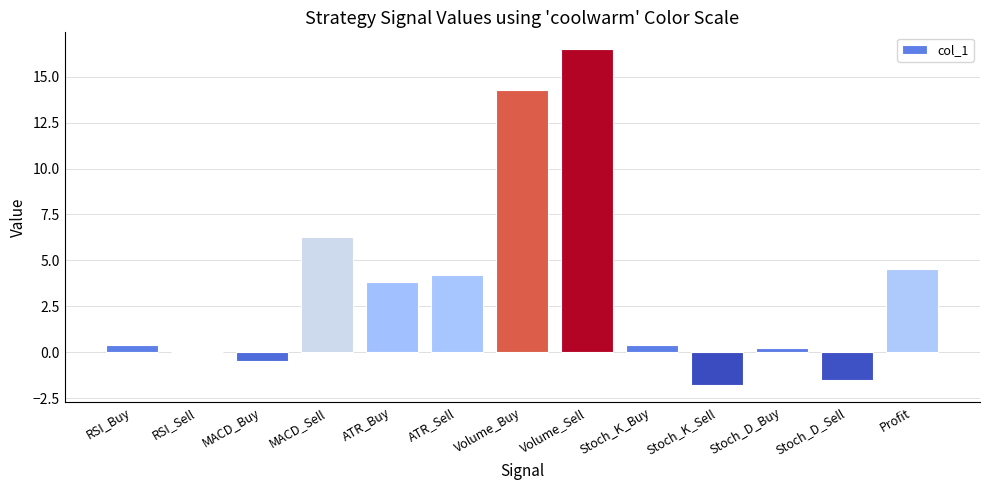

Read the value at ATR_Buy.

3.8